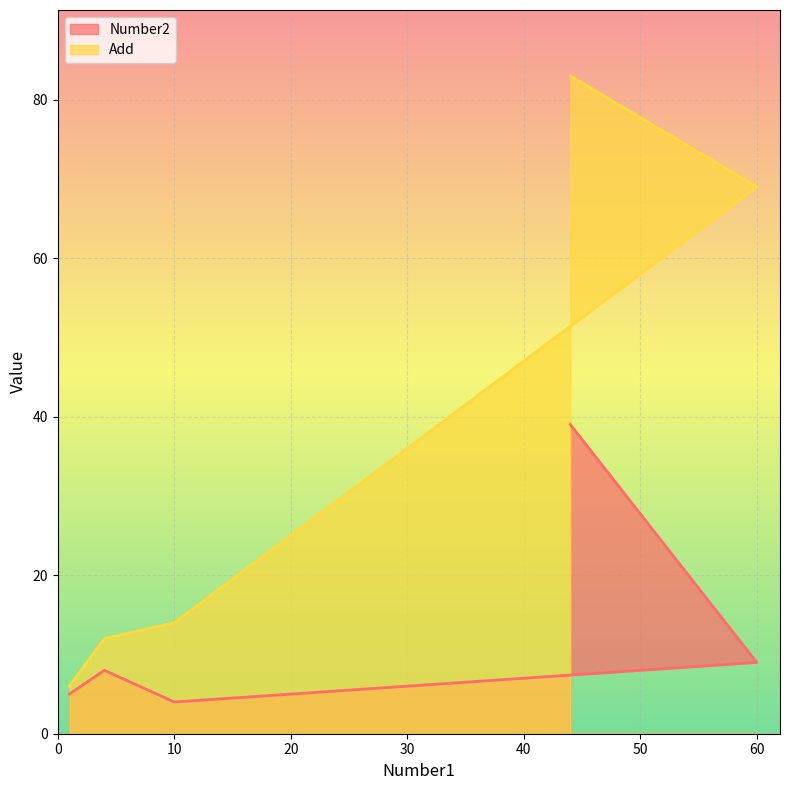

Reading left to right, what are all the values shown in this chart?

Number2: 1=5	2=6	3=7	4=8	10=4	60=9	44=39
Add: 1=6	2=8	3=10	4=12	10=14	60=69	44=83